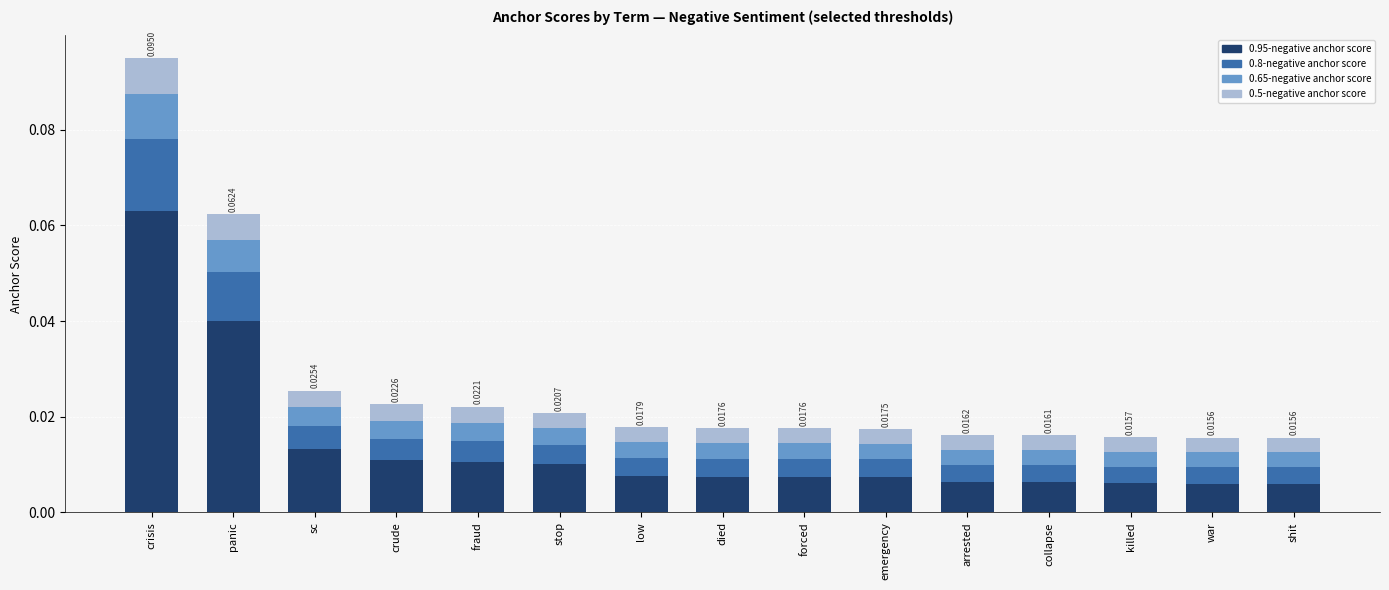

At which category is the sum across all series the highest?

crisis